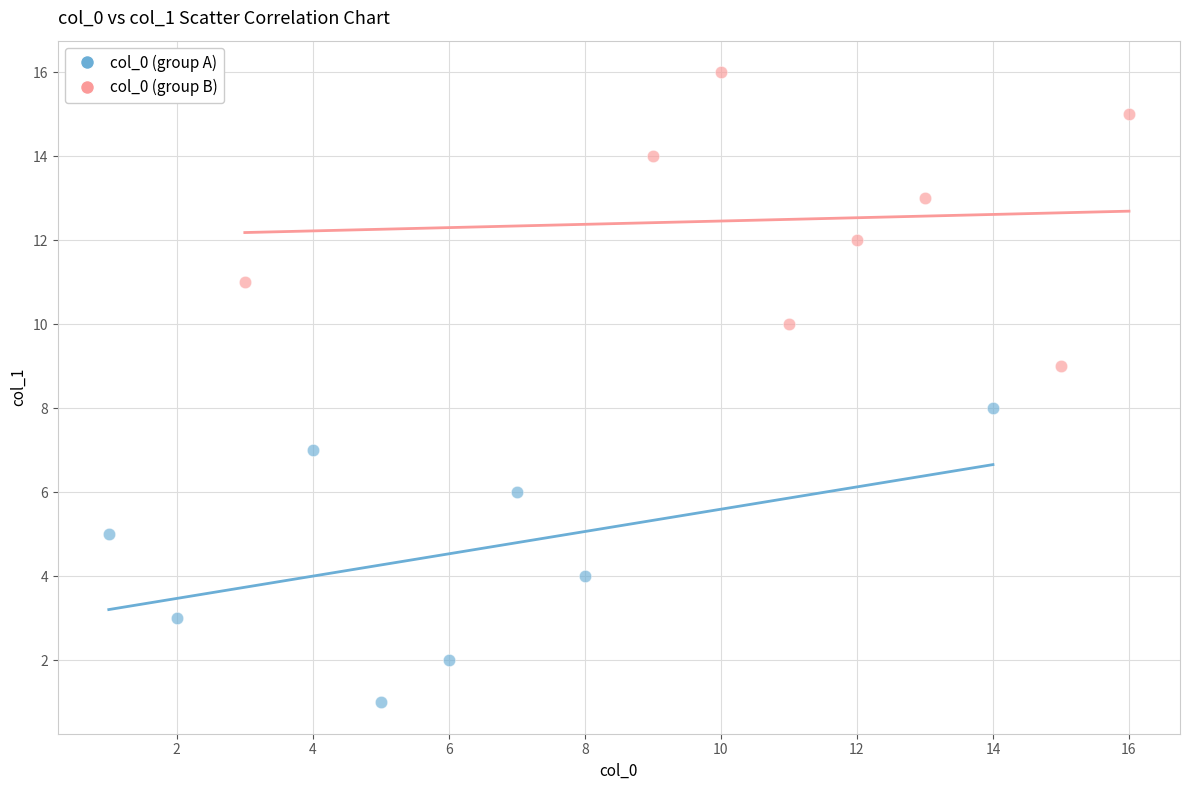

Which series contains the lowest Y value?

col_0 (group A)